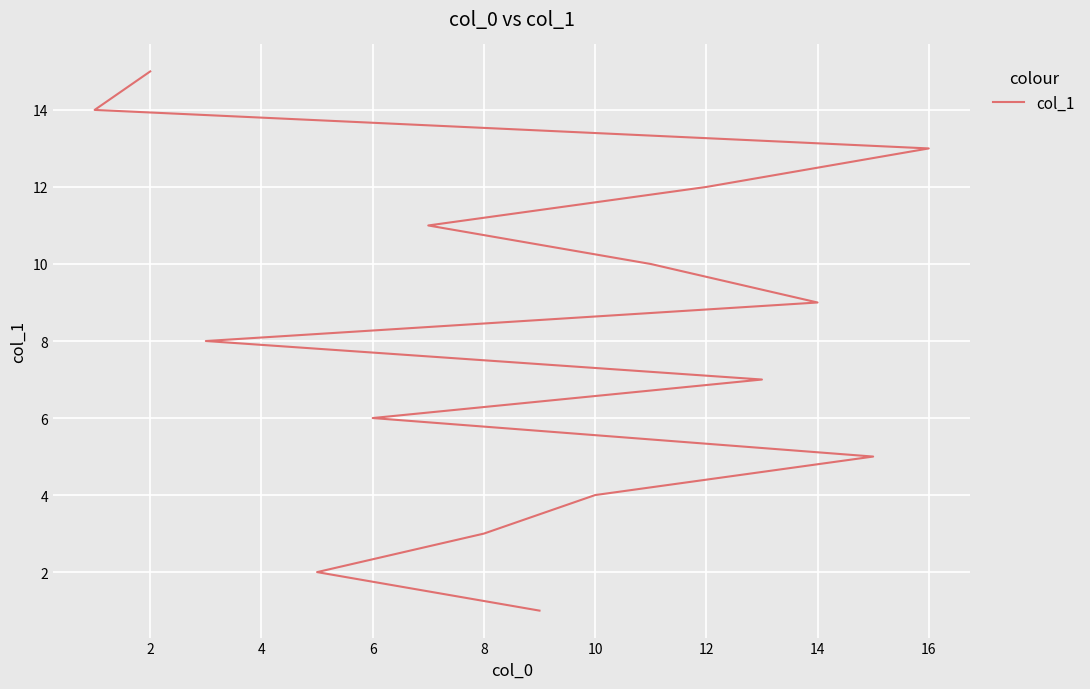

What is the maximum value shown in the chart?

15